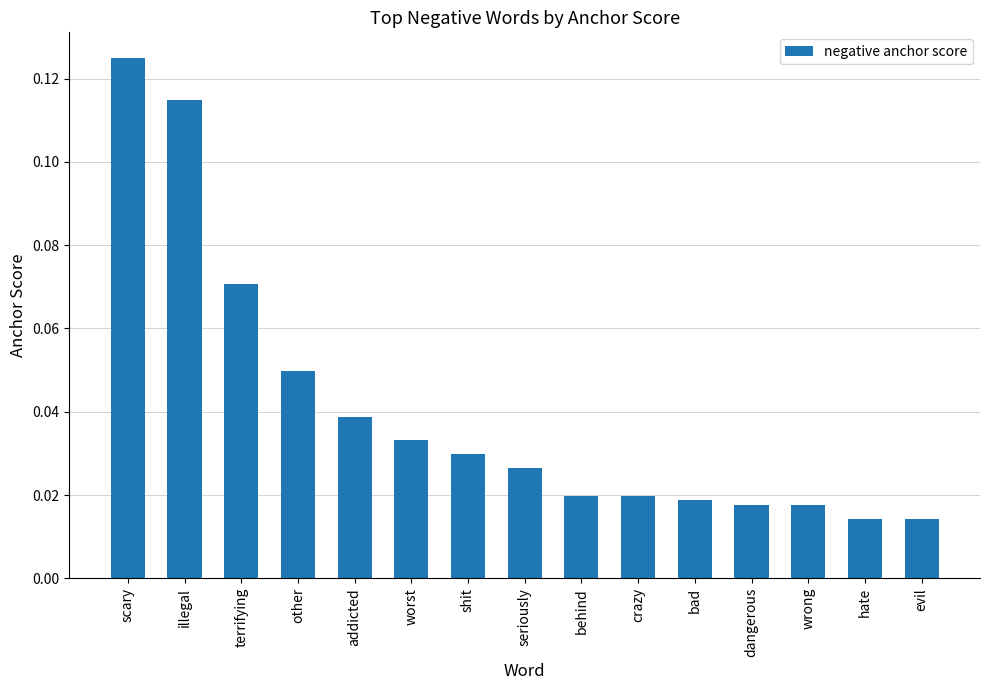

At which category does the chart reach its peak across all series?

scary